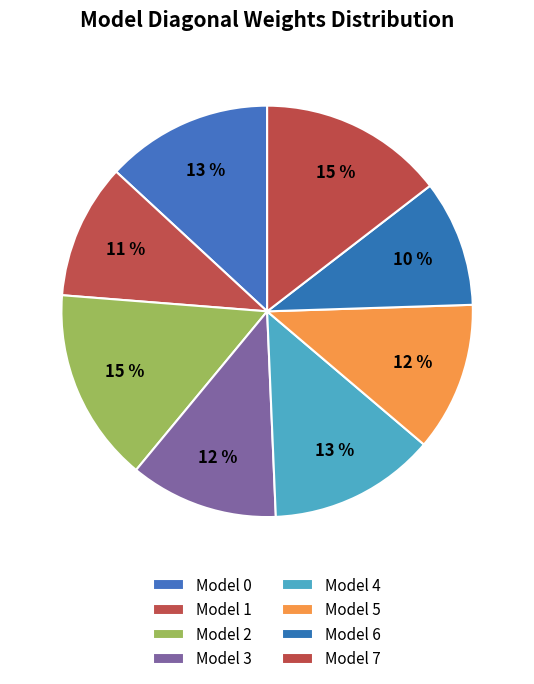

Is Model 2 the majority of the pie?

No